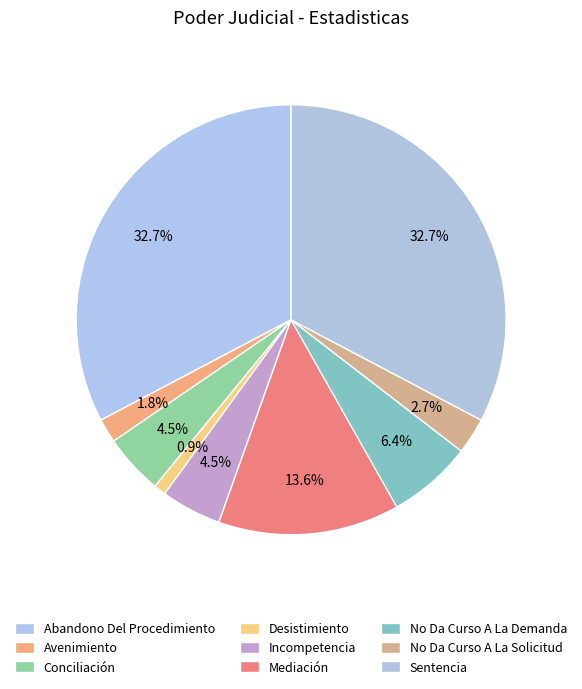

How many slices are in this pie chart?

9